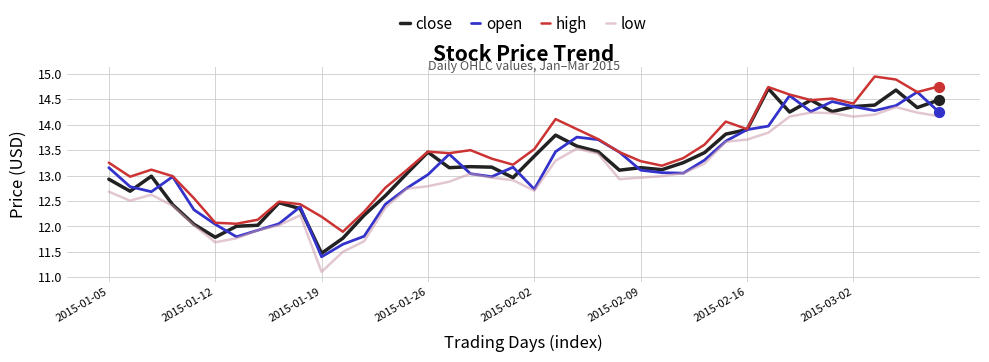

Which series has the largest total across all categories?

high